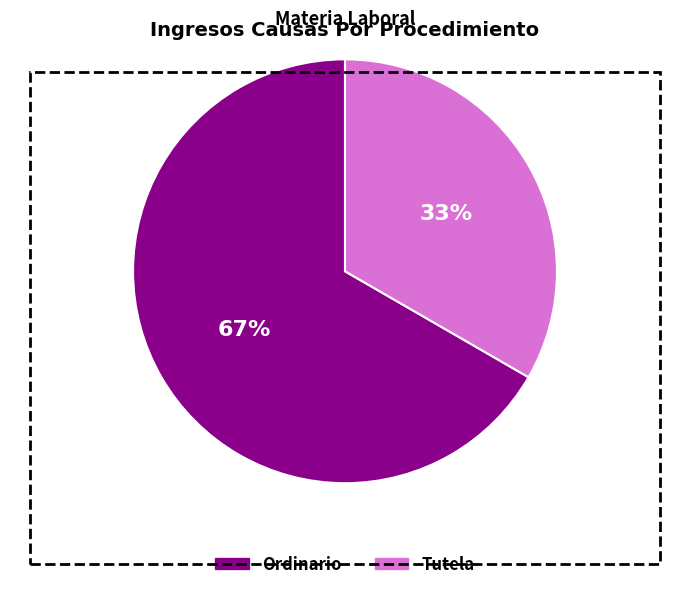

Between Tutela and Ordinario, which is larger?

Ordinario